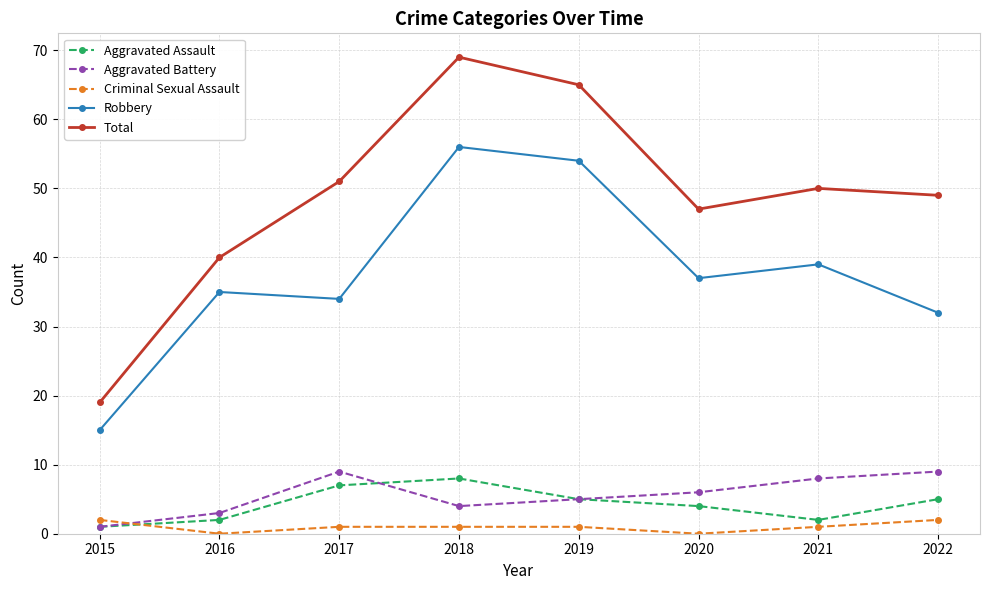

The Total series shows 31 at 2020. True or false?

False